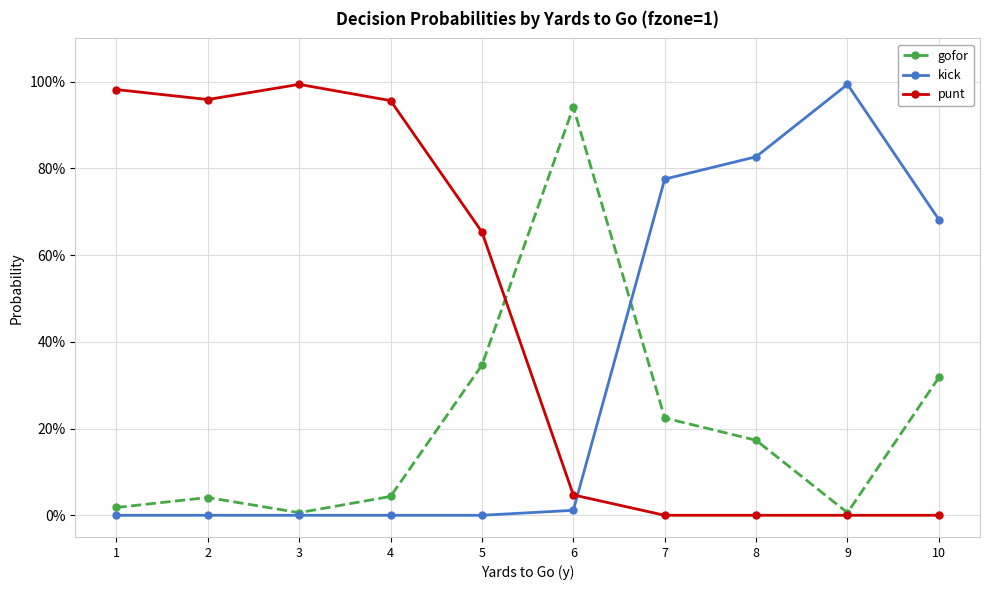

The punt series shows 0.6 at 2. True or false?

False